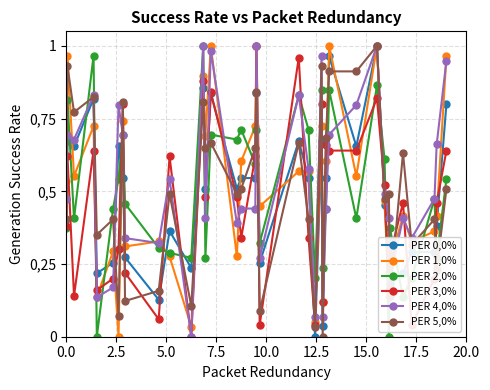

Reading left to right, extract all data points from this chart.

PER 0,0%: 0.5	0.7	0.7	0.8	0.2	0.3	0.7	0.5	0.3	0.1	0.4	0.2	0.9	0.5	0.8	0.5	0.5	0.5	0.8	0.3	0.7	0.5	0.0	0.7	0.0	0.5	1.0	0.7	1.0	0.5	0.2	0.2	0.2	0.3	0.3	0.4	0.8
PER 1,0%: 0.5	1.0	0.6	0.7	0.1	0.3	0.0	0.7	0.3	0.3	0.3	0.0	0.9	0.7	1.0	0.3	0.6	0.7	1.0	0.4	0.6	0.6	0.1	0.7	0.1	0.6	1.0	0.6	1.0	0.5	0.1	0.3	0.4	0.3	0.4	0.4	1.0
PER 2,0%: 0.4	0.8	0.4	1.0	0.0	0.4	0.5	0.7	0.5	0.3	0.3	0.3	1.0	0.3	0.7	0.7	0.7	0.6	0.7	0.3	0.8	0.7	0.2	0.8	0.2	0.4	0.8	0.4	0.9	0.6	0.0	0.4	0.1	0.2	0.5	0.3	0.5
PER 3,0%: 0.4	0.6	0.1	0.6	0.2	0.2	0.3	0.8	0.2	0.1	0.6	0.0	0.9	0.5	0.8	0.5	0.3	0.6	1.0	0.0	1.0	0.3	0.0	0.8	0.1	0.7	0.6	0.6	0.8	0.5	0.2	0.3	0.5	0.0	0.2	0.5	0.6
PER 4,0%: 0.5	0.7	0.7	0.8	0.1	0.2	0.8	0.7	0.3	0.3	0.5	0.0	1.0	0.4	1.0	0.4	0.4	0.4	1.0	0.3	0.8	0.6	0.1	1.0	0.1	0.4	0.7	0.8	1.0	0.5	0.4	0.2	0.4	0.3	0.5	0.7	0.9
PER 5,0%: 0.4	0.9	0.8	0.8	0.4	0.4	0.1	0.8	0.1	0.2	0.5	0.1	0.8	0.6	0.7	0.5	0.5	0.6	0.8	0.1	0.7	0.4	0.0	0.9	0.0	0.7	0.9	0.9	1.0	0.5	0.5	0.1	0.6	0.3	0.4	0.2	0.5